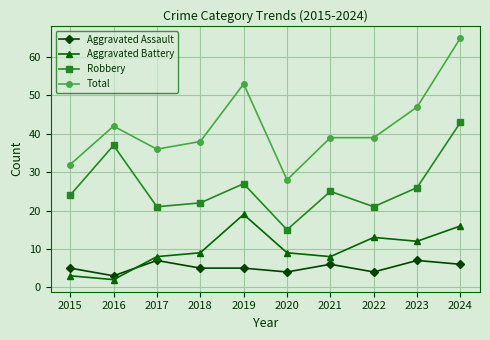

What is the difference between the highest and lowest values at 2017?

29